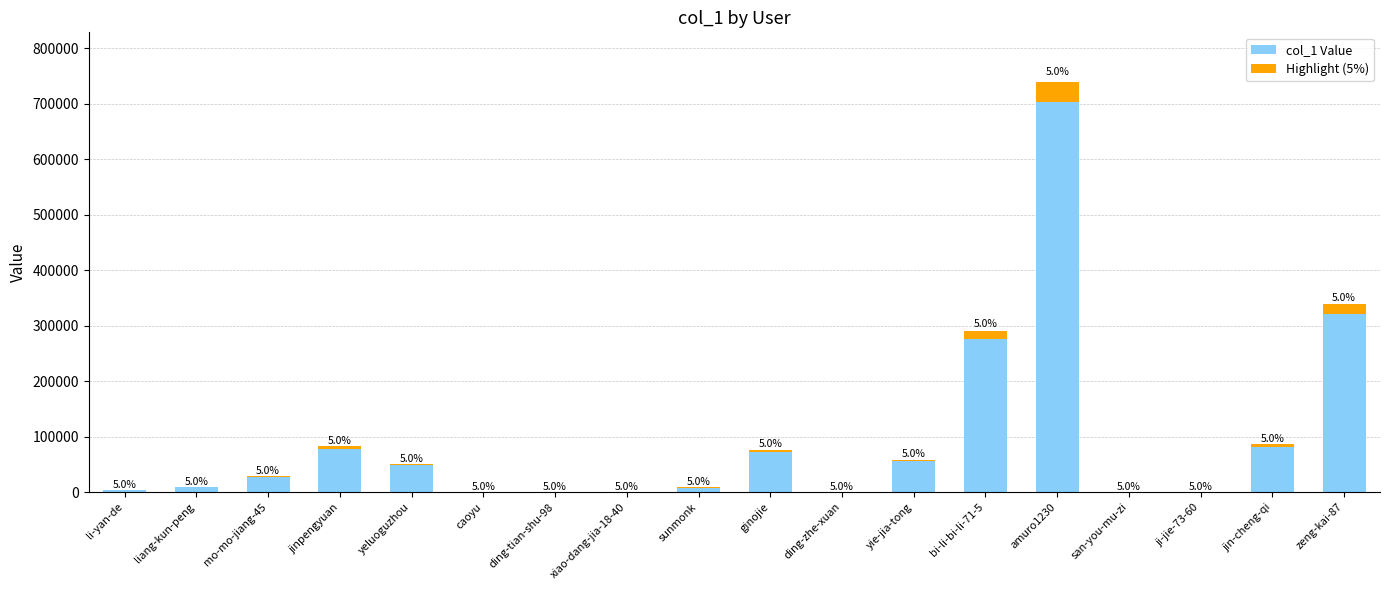

What are all the series names shown in the legend?

col_1 Value, Highlight (5%)